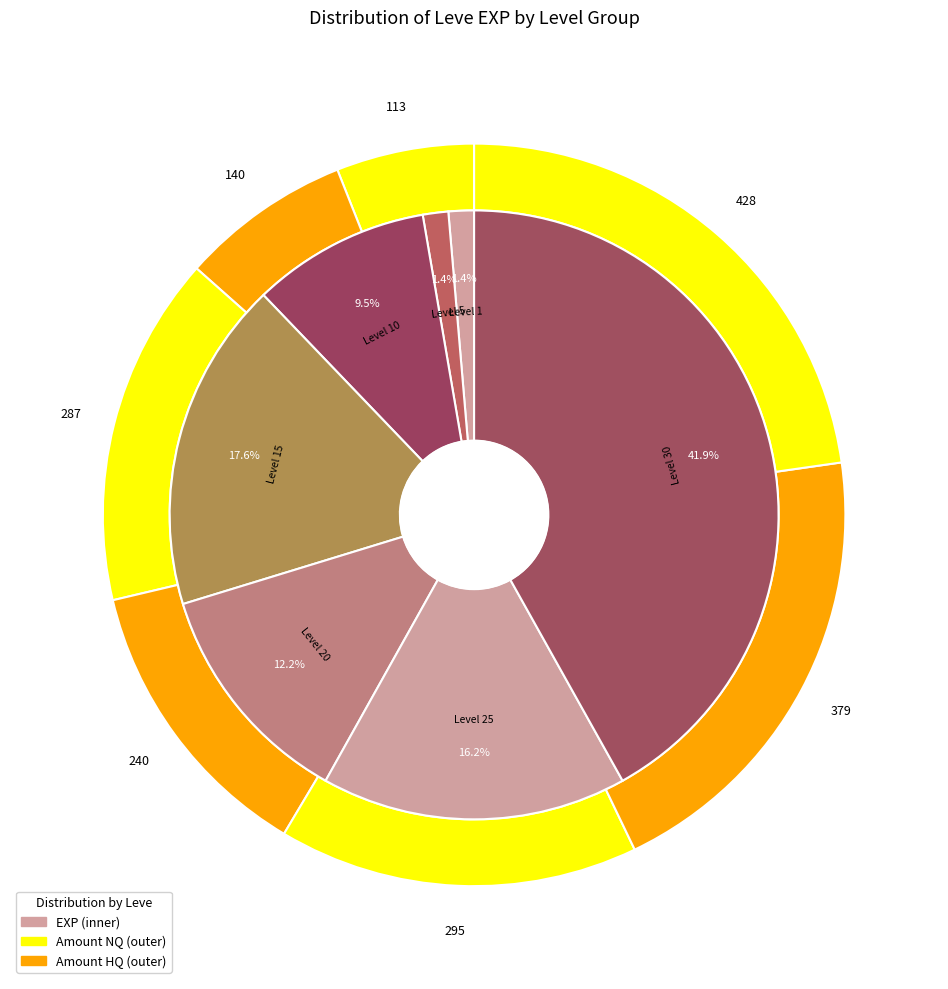

What portion of the pie excludes Level 1?

98.6%